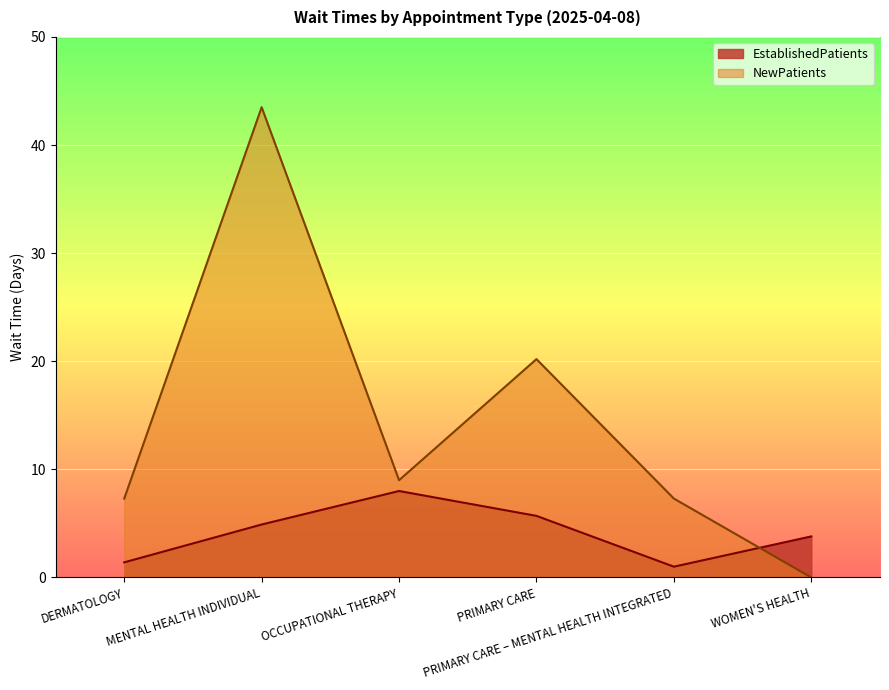

How many lines are shown in the chart?

2